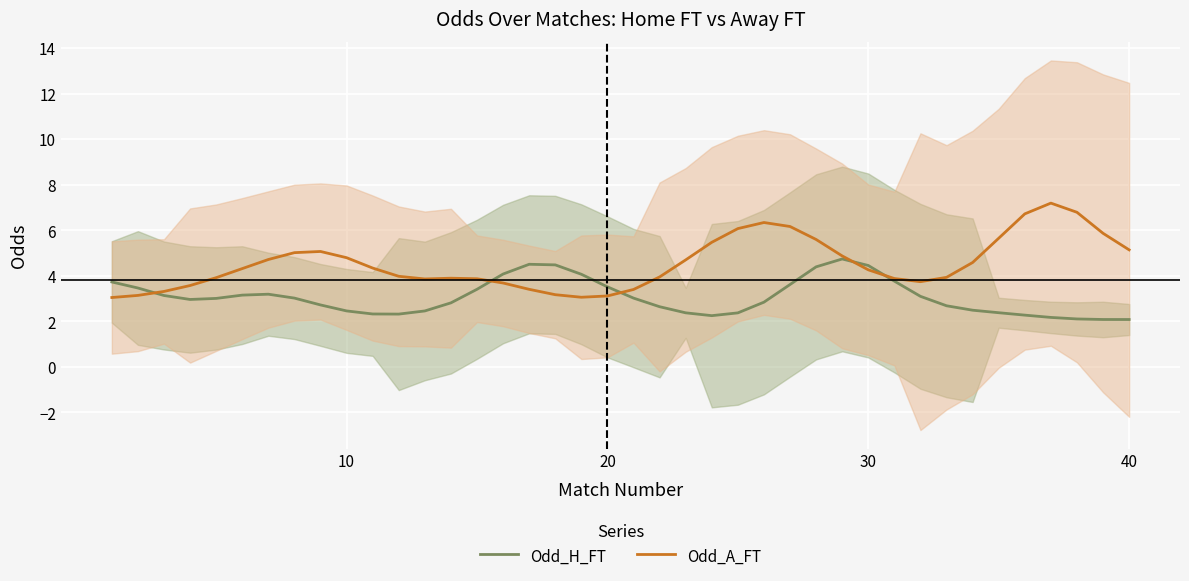

What is the minimum value for Odd_A_FT?

3.0